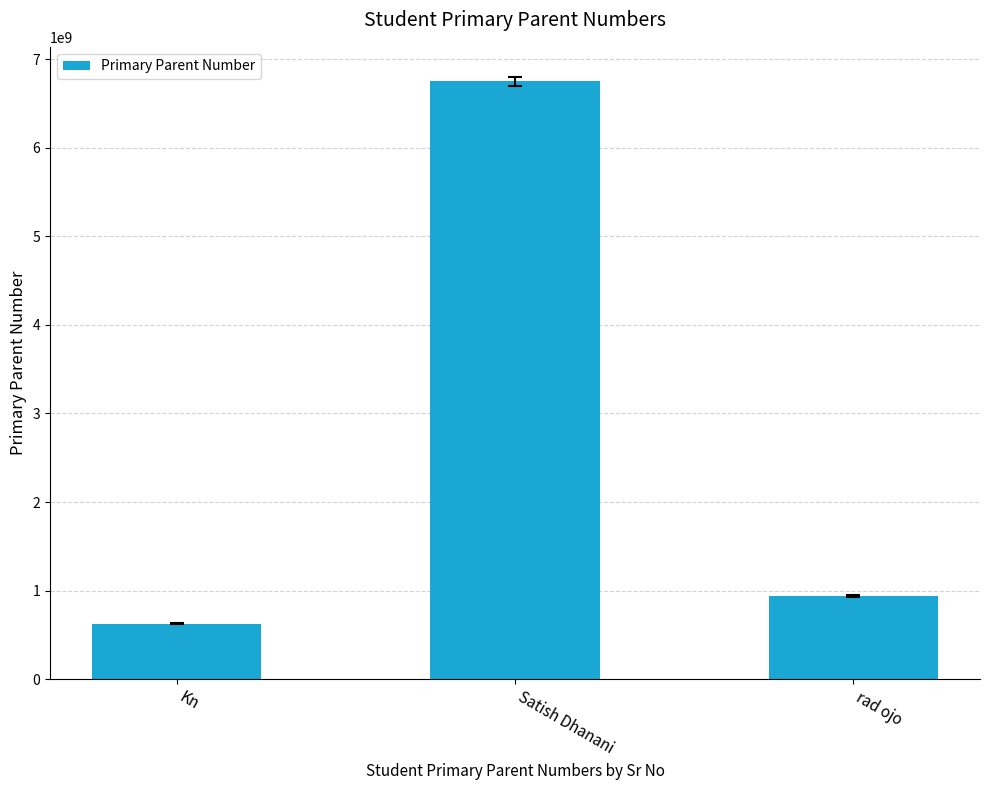

Does the chart contain any negative values?

No